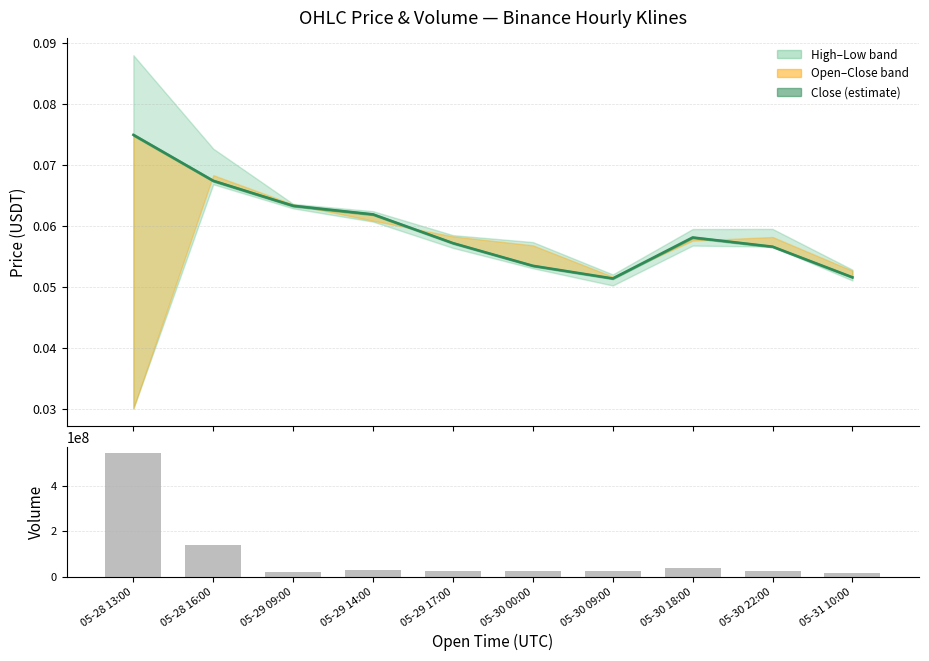

At which label does Volume first exceed 26479385?

05-28 13:00